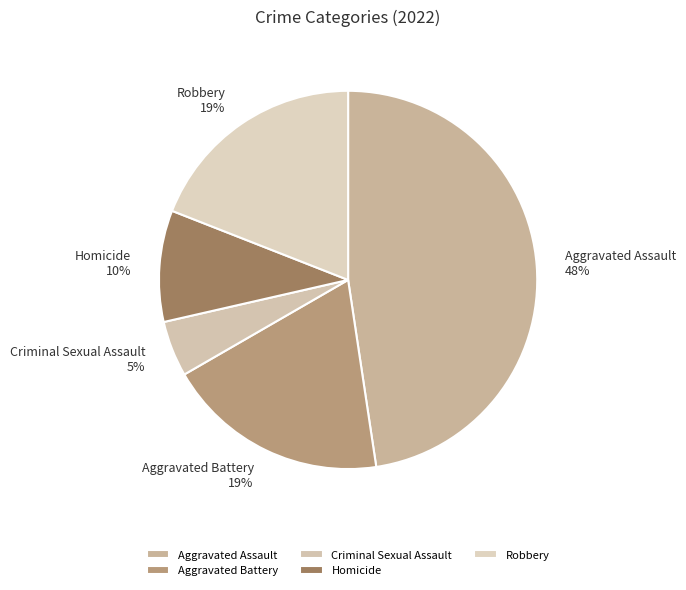

Which category has the smallest portion of the pie?

Criminal Sexual Assault